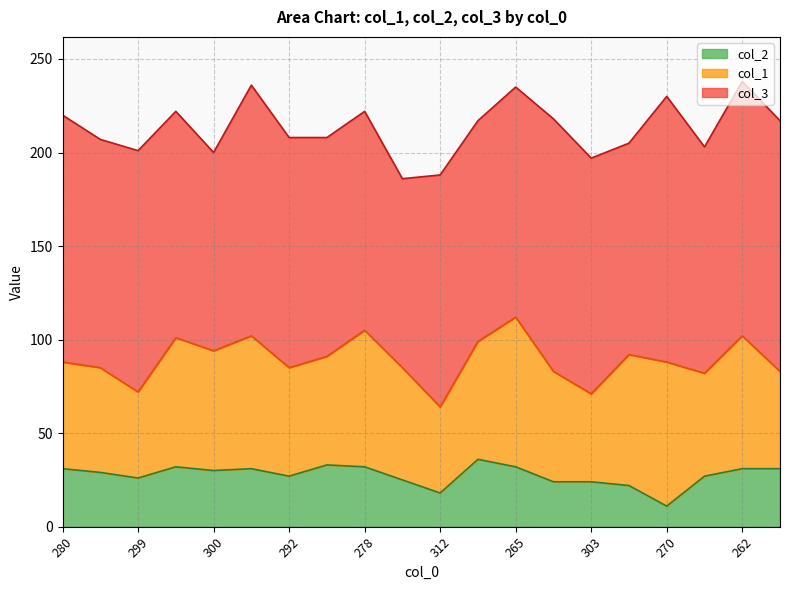

Which series has the largest range (max minus min)?

col_3